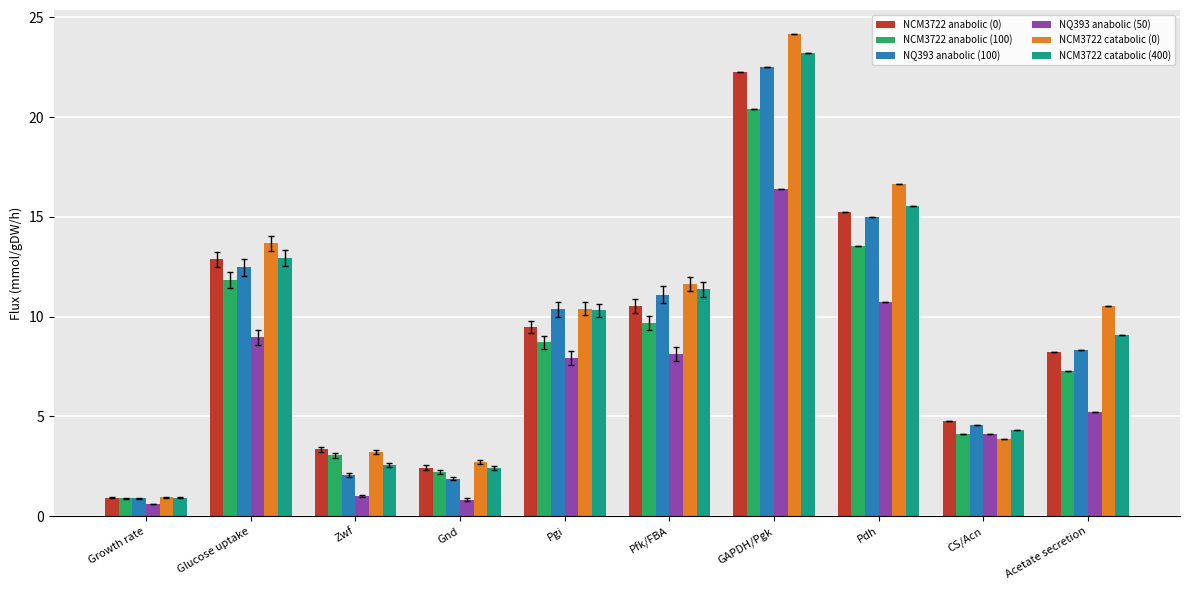

At which label is NCM3722 catabolic (400) closest to 12?

Pfk/FBA